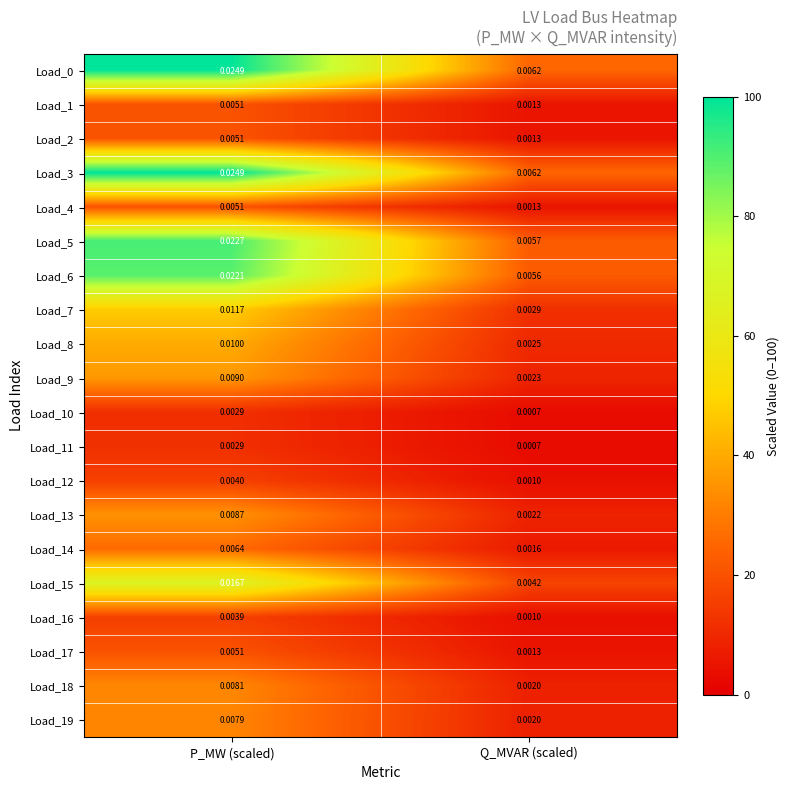

Rank the categories by Load_17 value from highest to lowest.

P_MW (scaled), Q_MVAR (scaled)